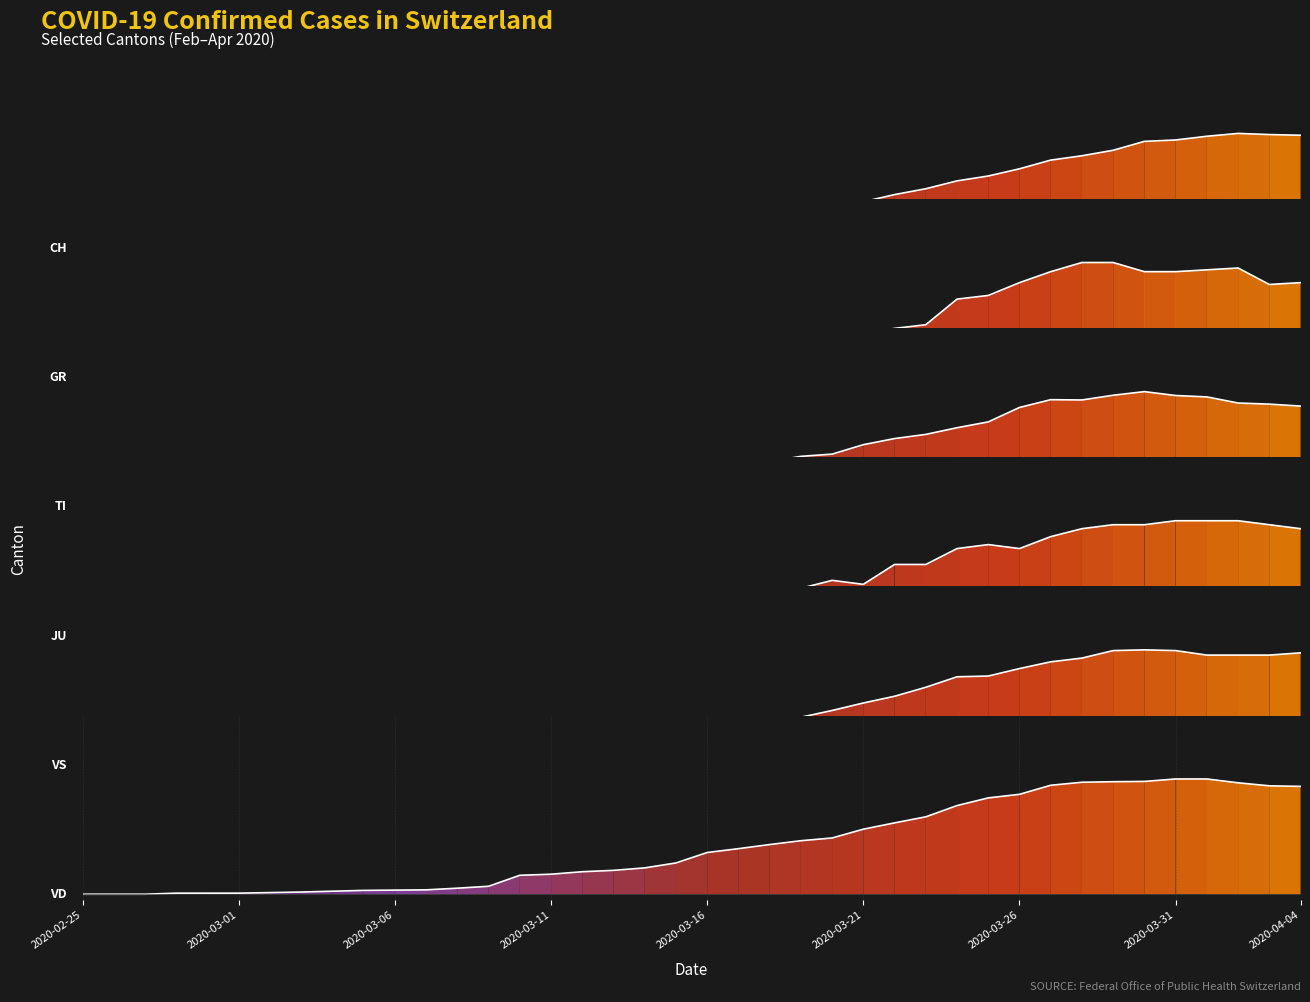

How many intersections are there between CH and VD?

2